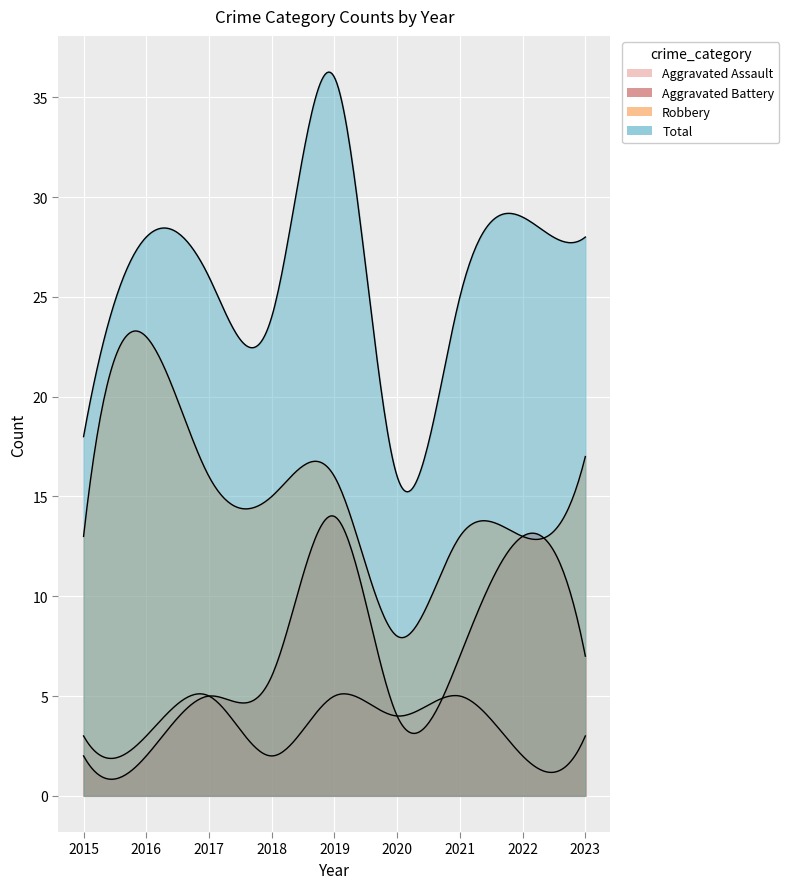

True or false: Aggravated Battery and Aggravated Assault intersect in this chart.

False